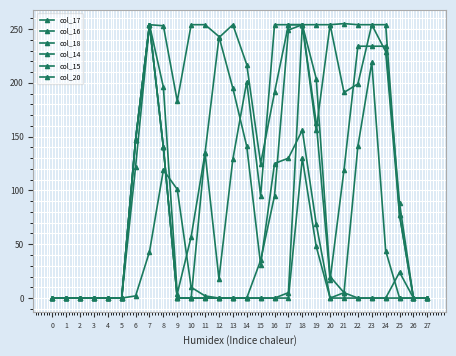

The col_18 series shows 183 at 9. True or false?

True